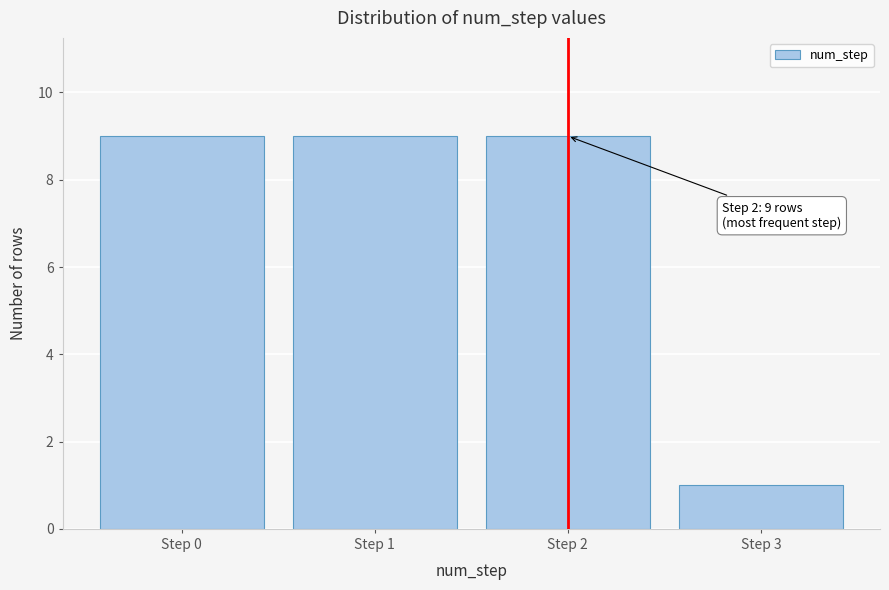

Reading left to right, extract all data points from this chart.

9	9	9	1